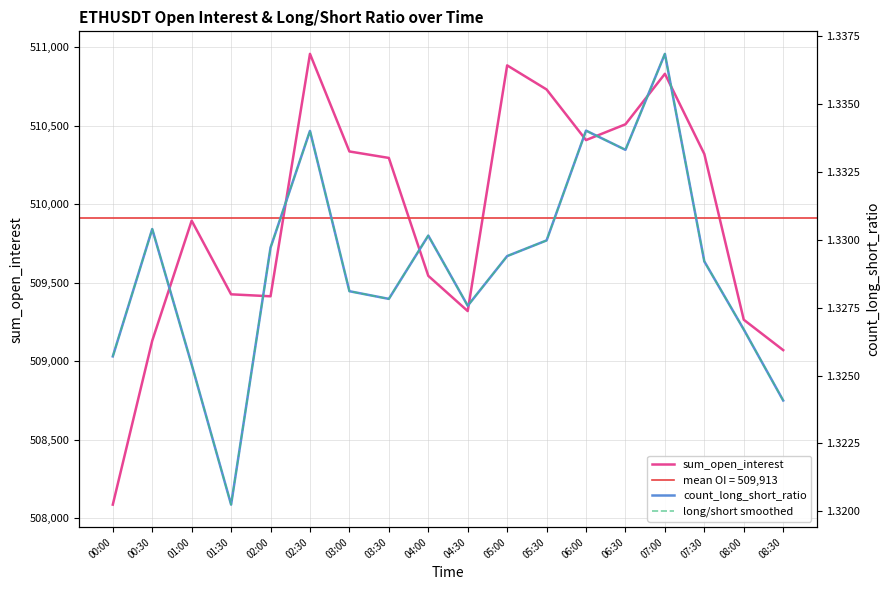

What is the average value of the sum_open_interest series?

509912.9